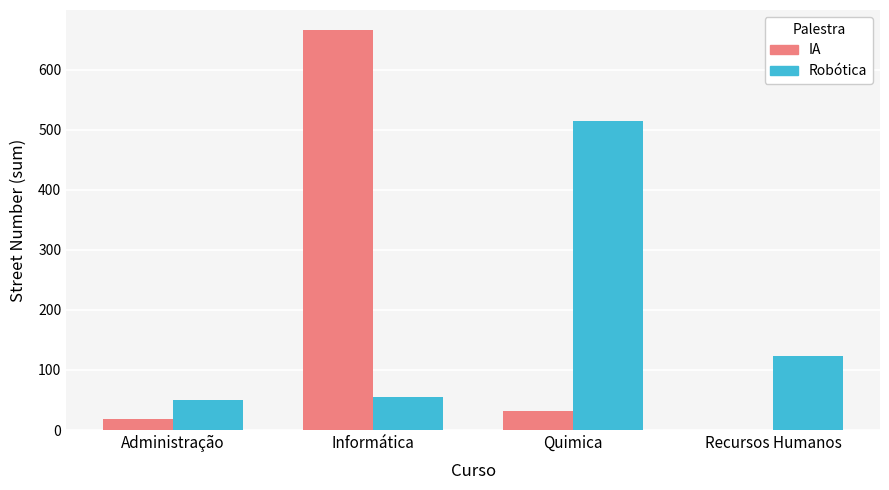

Is the value of IA at Quimica greater than the value of Robótica at Quimica?

No